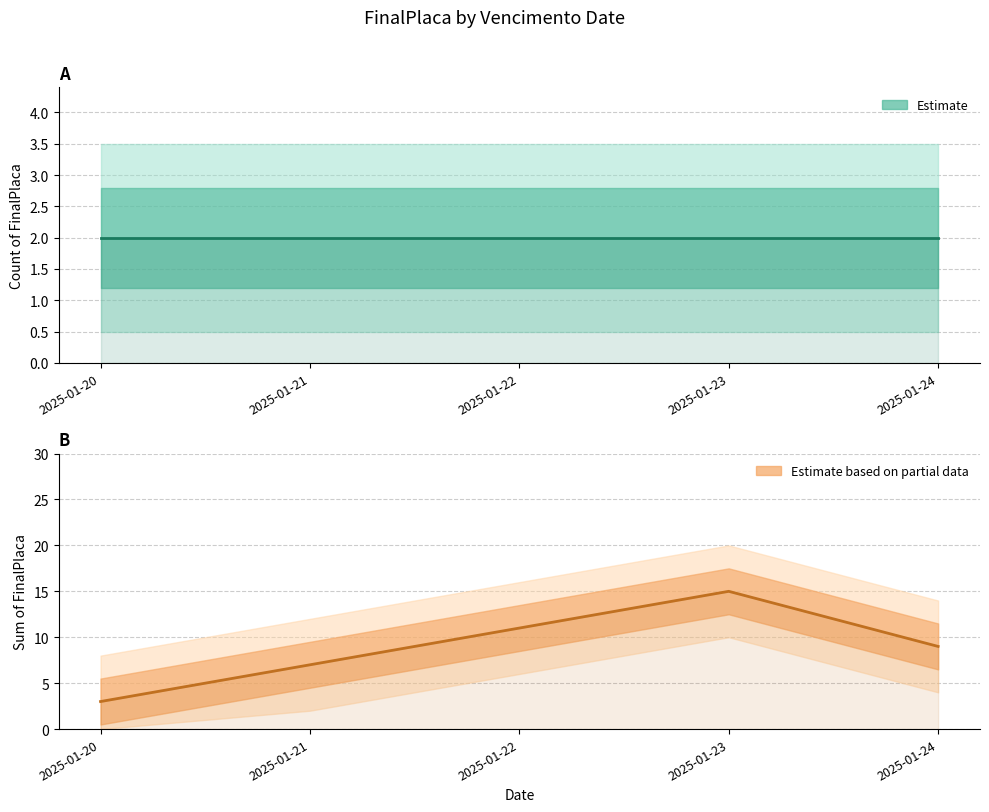

True or false: Count per date has a value of 3 at 2025-01-24.

False